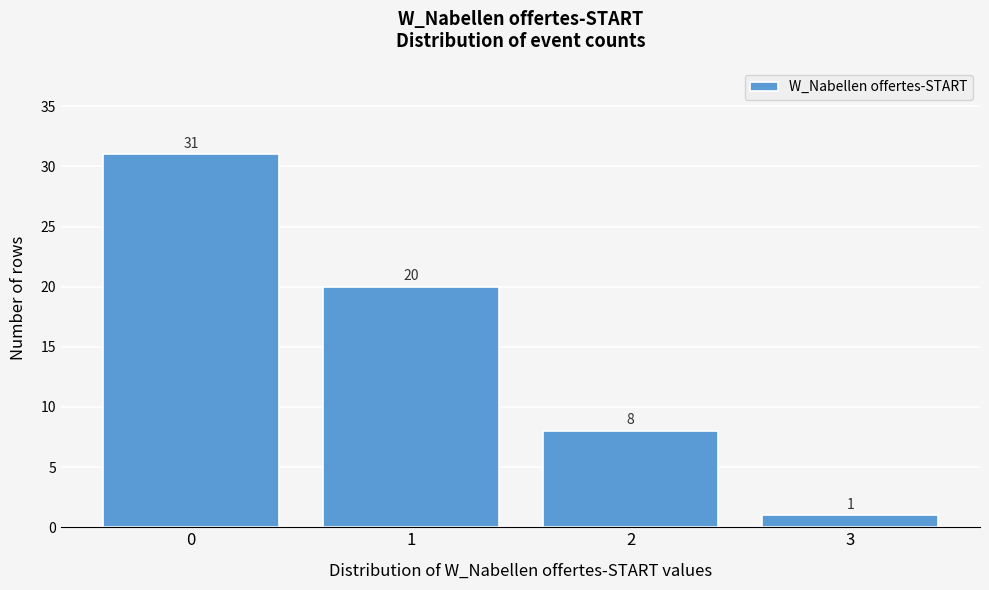

Reading left to right, list all the values displayed in this chart.

31	20	8	1